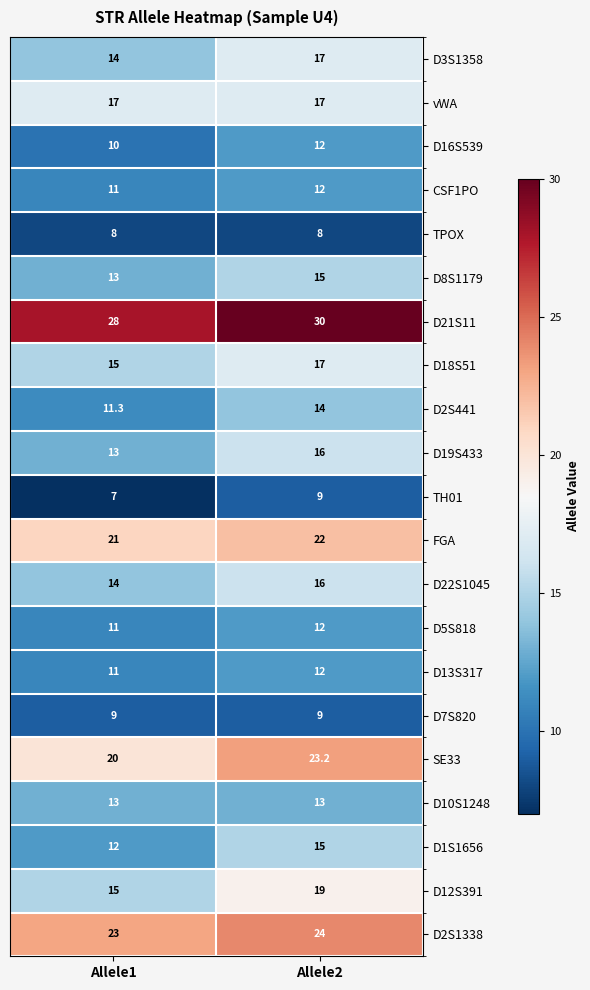

Which series has the widest spread of values?

D12S391